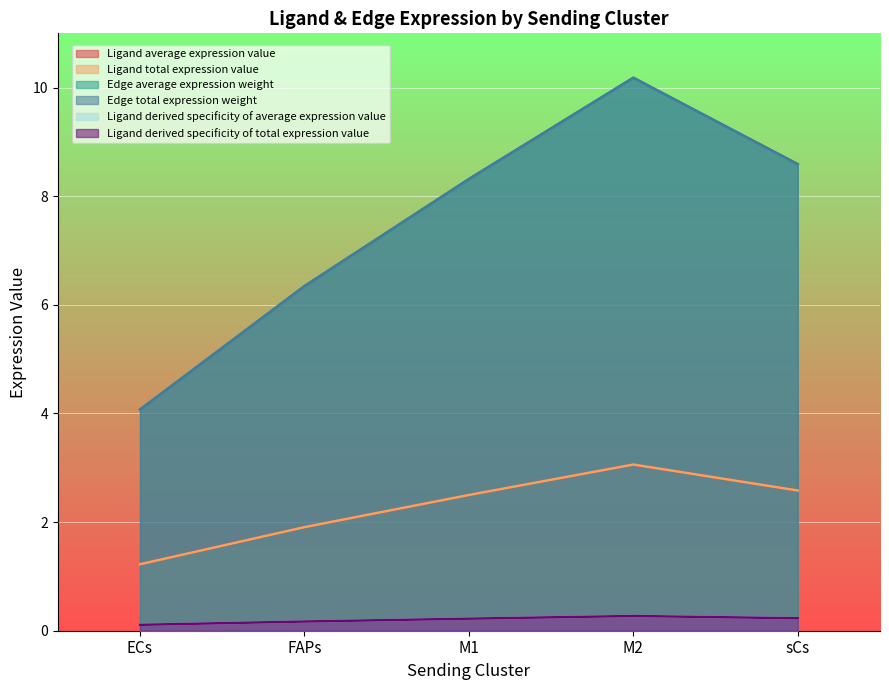

Is it true that Ligand average expression value equals 1.2 at ECs?

True